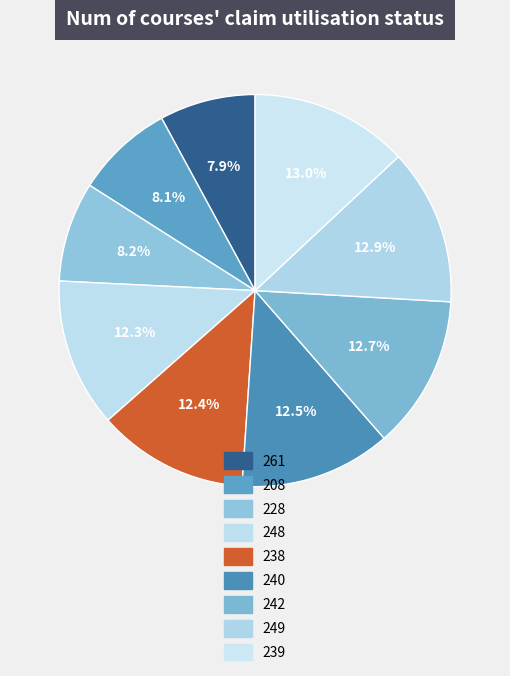

What percentage is NOT represented by 239?

87.0%